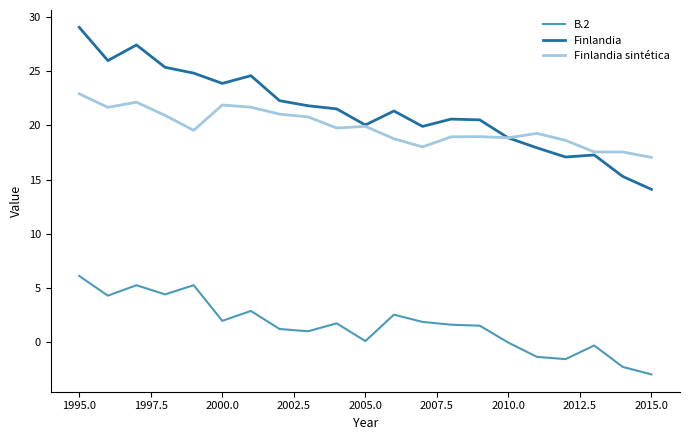

Which series has the largest range (max minus min)?

Finlandia